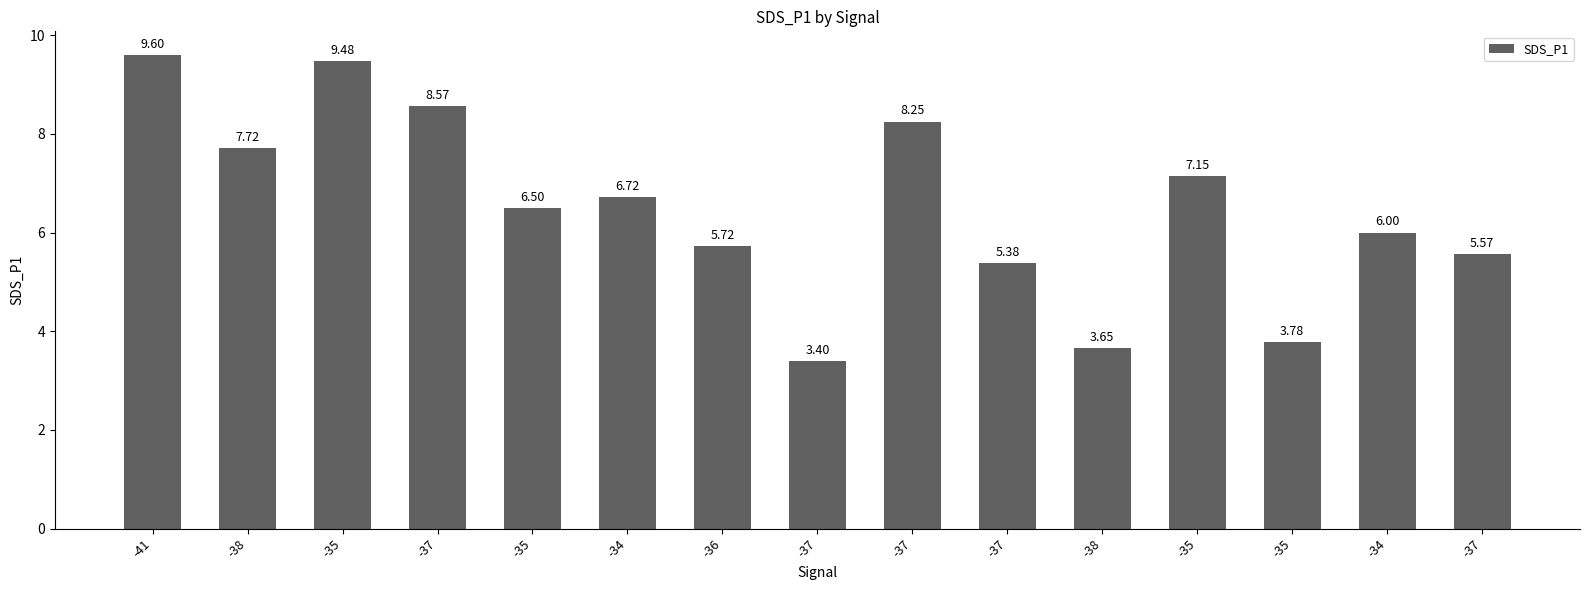

How many bars are there in total?

15